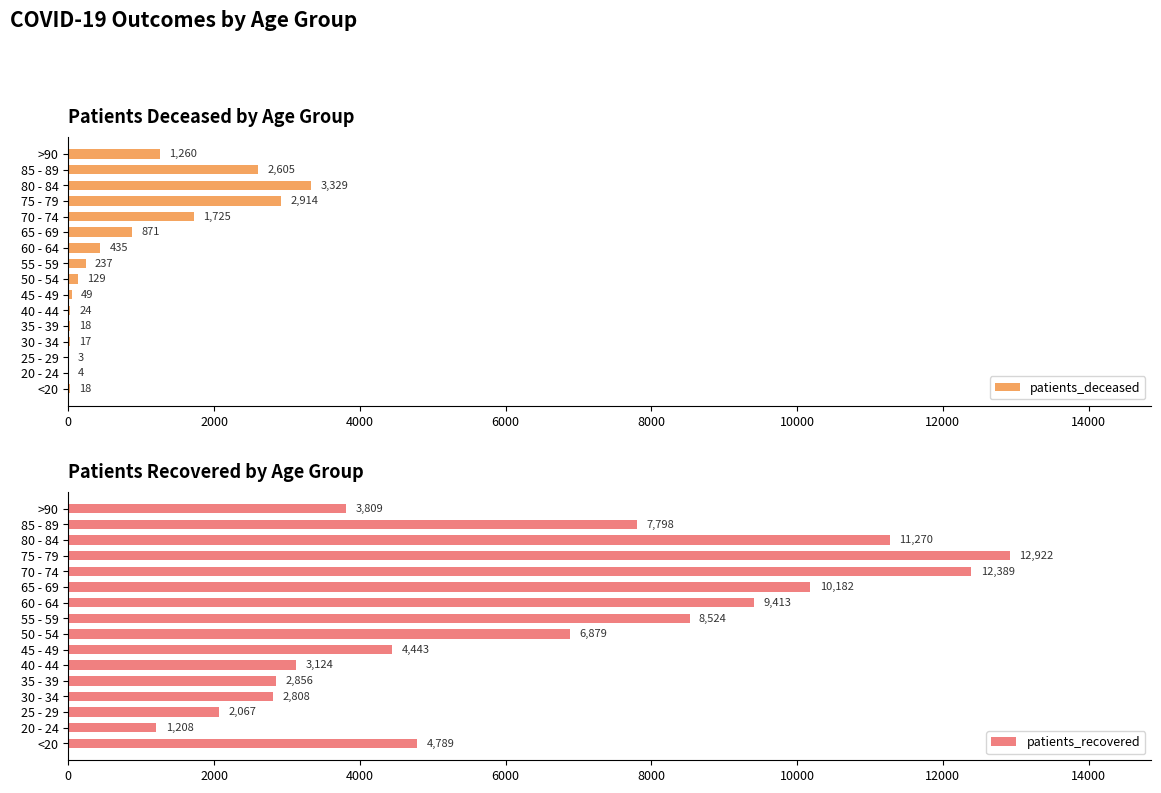

Which category has the highest value in the patients_recovered series?

75 - 79